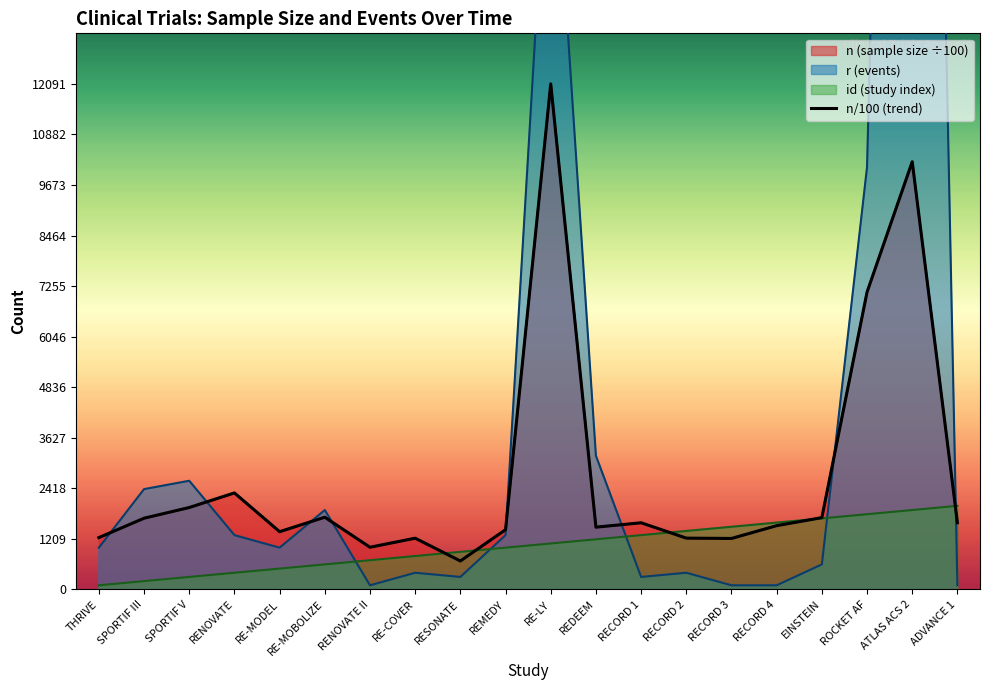

Rank the categories by value from highest to lowest.

RE-LY, ATLAS ACS 2, ROCKET AF, RENOVATE, SPORTIF V, RE-MOBOLIZE, EINSTEIN, SPORTIF III, ADVANCE 1, RECORD 1, RECORD 4, REDEEM, REMEDY, RE-MODEL, THRIVE, RECORD 2, RE-COVER, RECORD 3, RENOVATE II, RESONATE